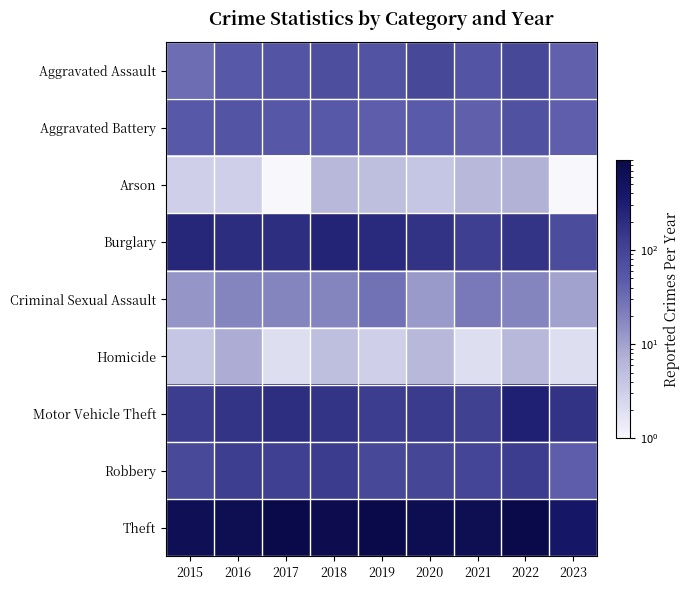

Rank the series by their maximum value, from highest to lowest.

Theft, Motor Vehicle Theft, Burglary, Robbery, Aggravated Assault, Aggravated Battery, Criminal Sexual Assault, Homicide, Arson